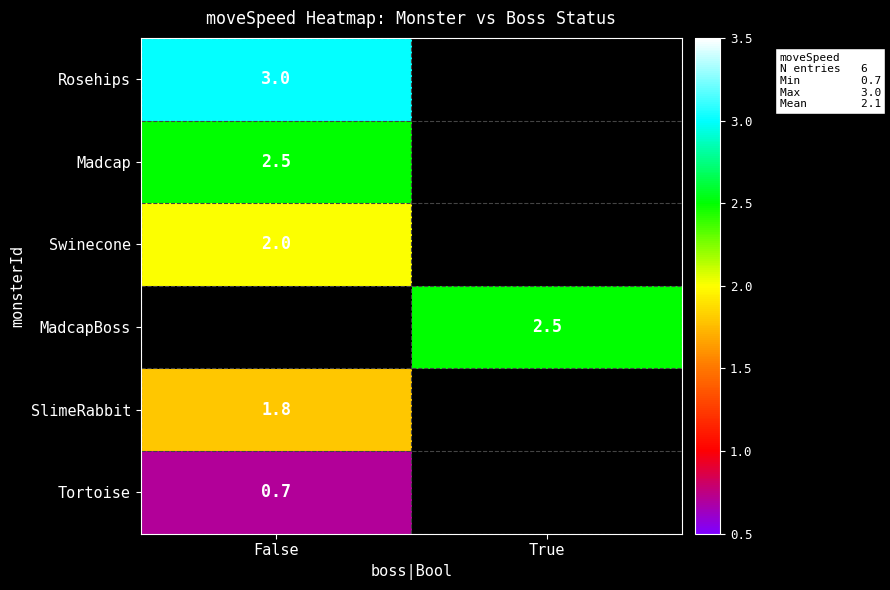

At which category does the chart reach its peak across all series?

False